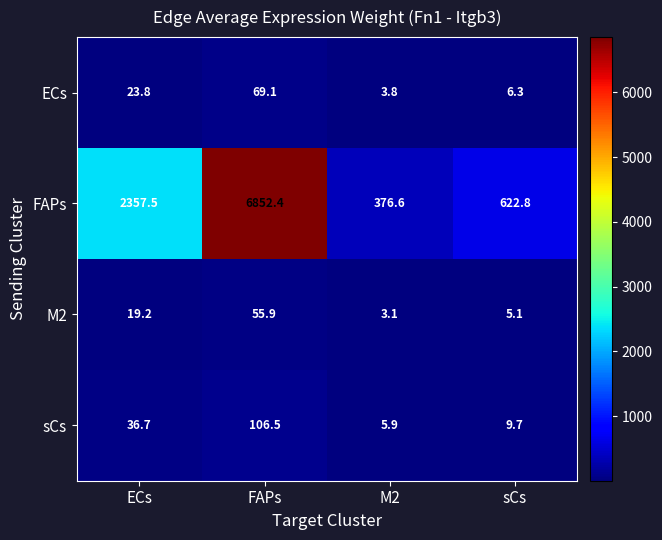

Rank the series by their maximum value, from lowest to highest.

M2, ECs, sCs, FAPs